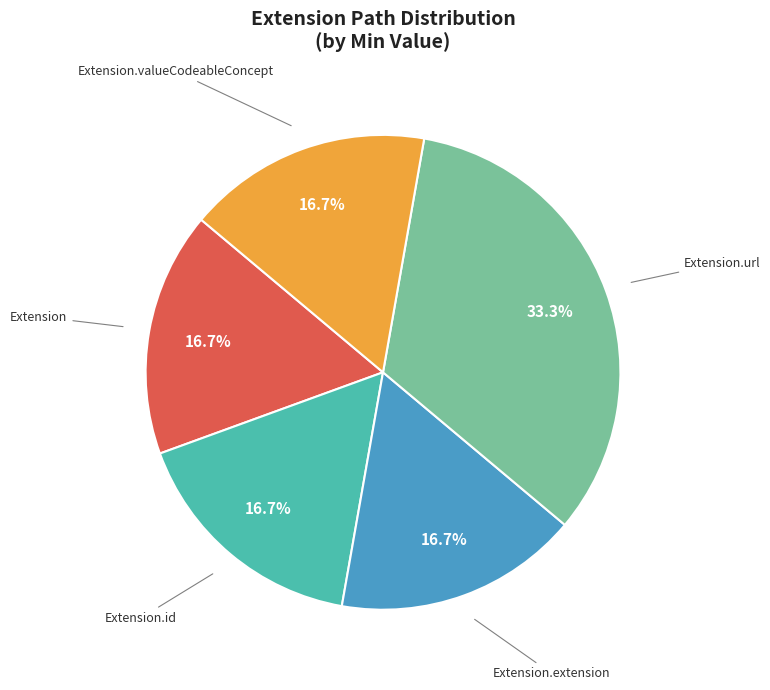

To the nearest percent, what is the average slice percentage?

20%